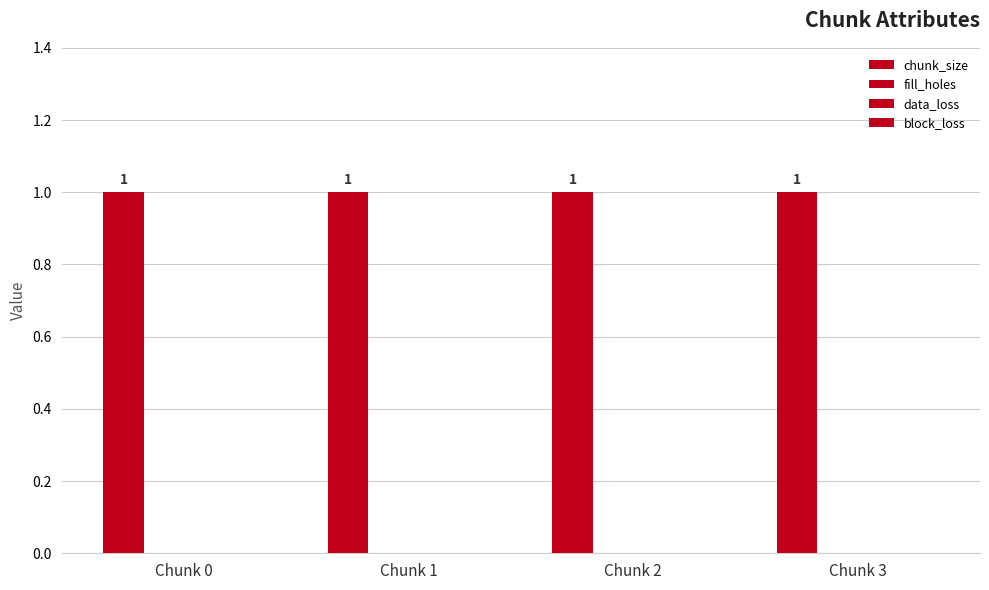

Does the chart contain any negative values?

No